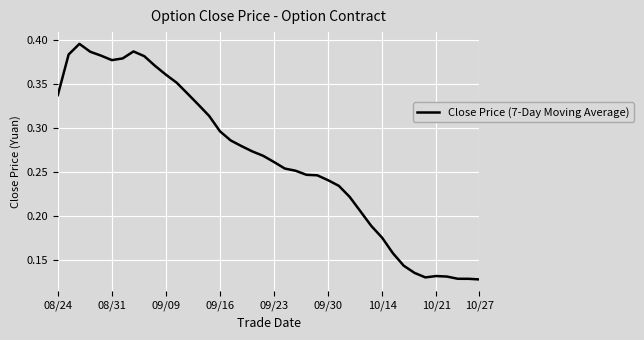

How many lines are shown in the chart?

1